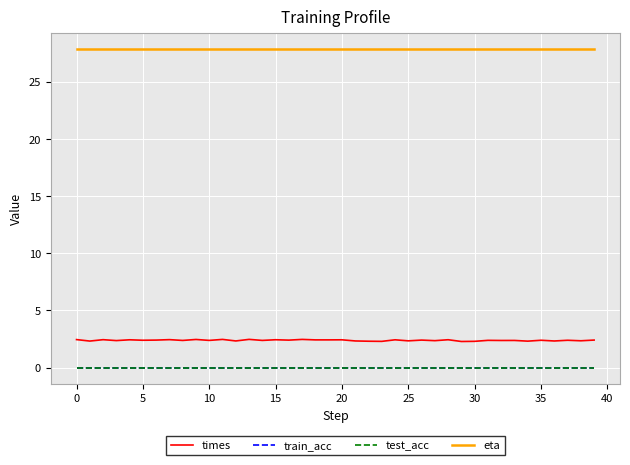

Reading left to right, transcribe all the data shown in this chart.

times: 2.4	2.3	2.4	2.4	2.4	2.4	2.4	2.4	2.4	2.5	2.4	2.5	2.3	2.5	2.4	2.4	2.4	2.5	2.4	2.4	2.4	2.3	2.3	2.3	2.4	2.3	2.4	2.4	2.4	2.3	2.3	2.4	2.4	2.4	2.3	2.4	2.3	2.4	2.3	2.4
train_acc: 0.0	0.0	0.0	0.0	0.0	0.0	0.0	0.0	0.0	0.0	0.0	0.0	0.0	0.0	0.0	0.0	0.0	0.0	0.0	0.0	0.0	0.0	0.0	0.0	0.0	0.0	0.0	0.0	0.0	0.0	0.0	0.0	0.0	0.0	0.0	0.0	0.0	0.0	0.0	0.0
test_acc: 0.0	0.0	0.0	0.0	0.0	0.0	0.0	0.0	0.0	0.0	0.0	0.0	0.0	0.0	0.0	0.0	0.0	0.0	0.0	0.0	0.0	0.0	0.0	0.0	0.0	0.0	0.0	0.0	0.0	0.0	0.0	0.0	0.0	0.0	0.0	0.0	0.0	0.0	0.0	0.0
eta: 27.8	27.8	27.8	27.8	27.8	27.8	27.8	27.8	27.8	27.8	27.8	27.8	27.8	27.8	27.8	27.8	27.8	27.8	27.8	27.8	27.8	27.8	27.8	27.8	27.8	27.8	27.8	27.8	27.8	27.8	27.8	27.8	27.8	27.8	27.8	27.8	27.8	27.8	27.8	27.8